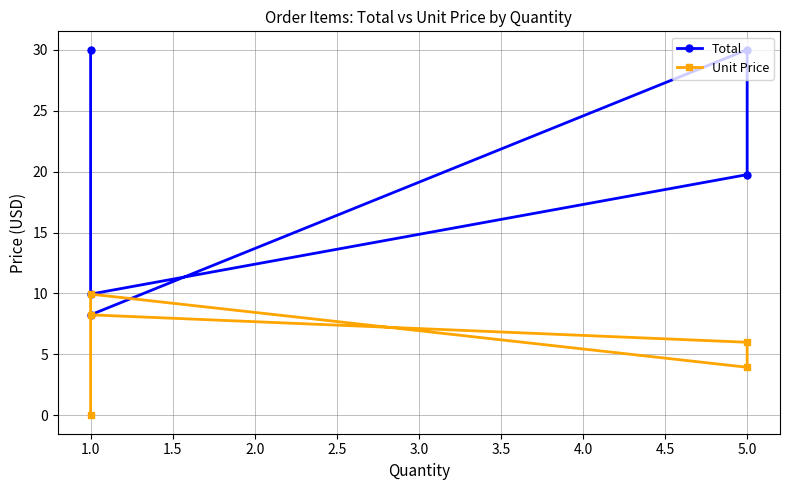

Reading left to right, what are all the values shown in this chart?

Total: 8.2	30.0	19.8	9.9	30.0
Unit Price: 8.2	6.0	4.0	9.9	0.0